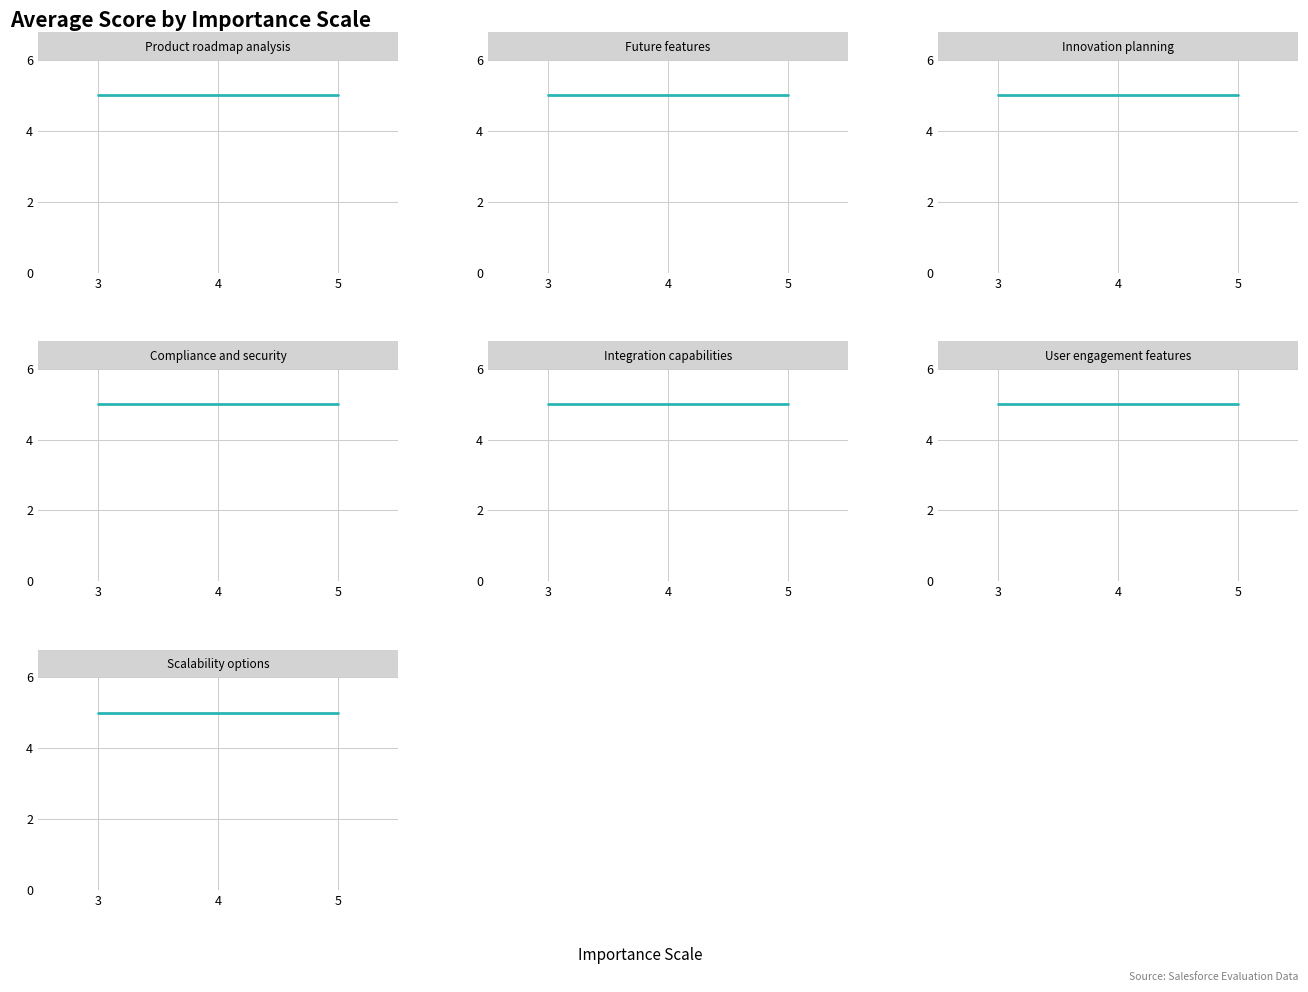

Is it true that the value at importance_x is 5?

False